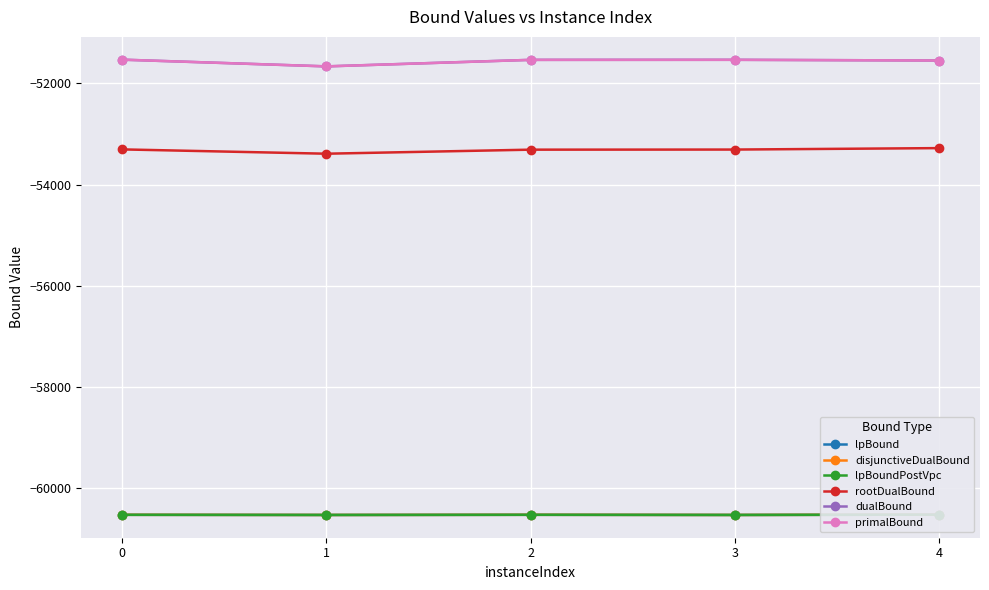

How many data points in primalBound are less than -51536?

2